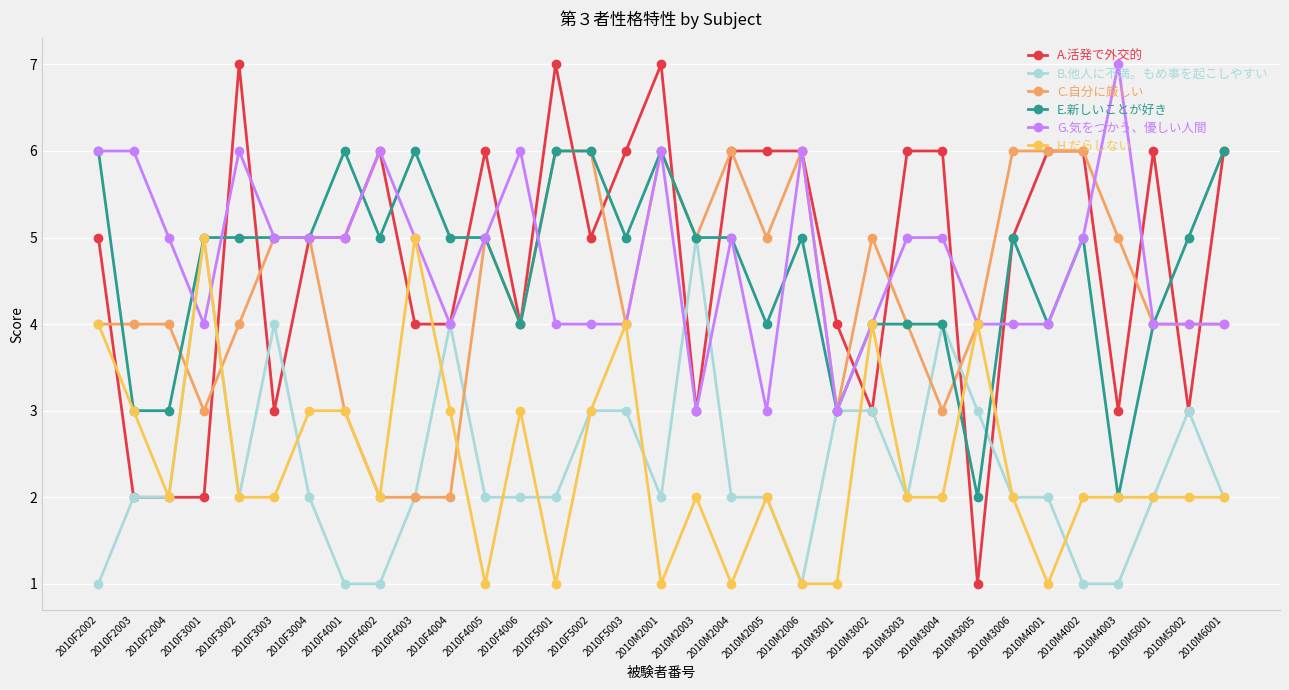

Which series ends up on top after the final intersection of H.だらしない and E.新しいことが好き?

E.新しいことが好き